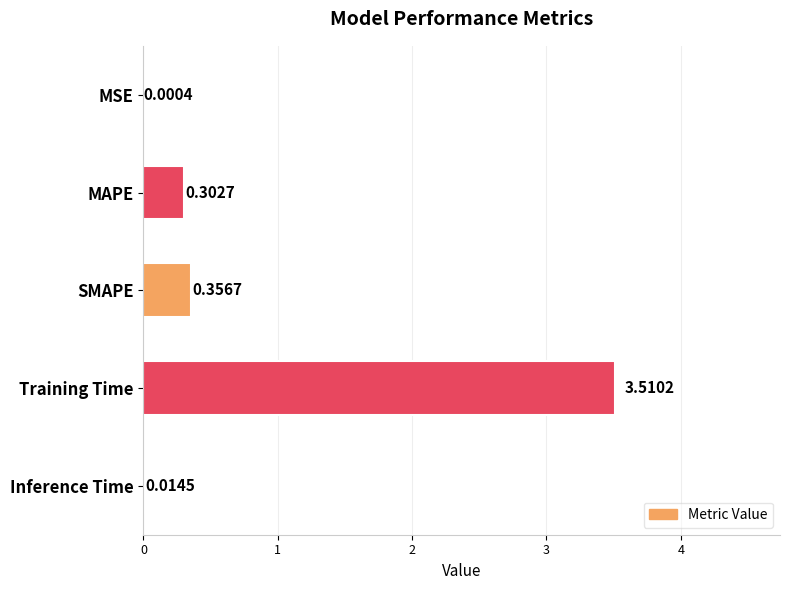

At which category does the chart reach its peak across all series?

Training Time